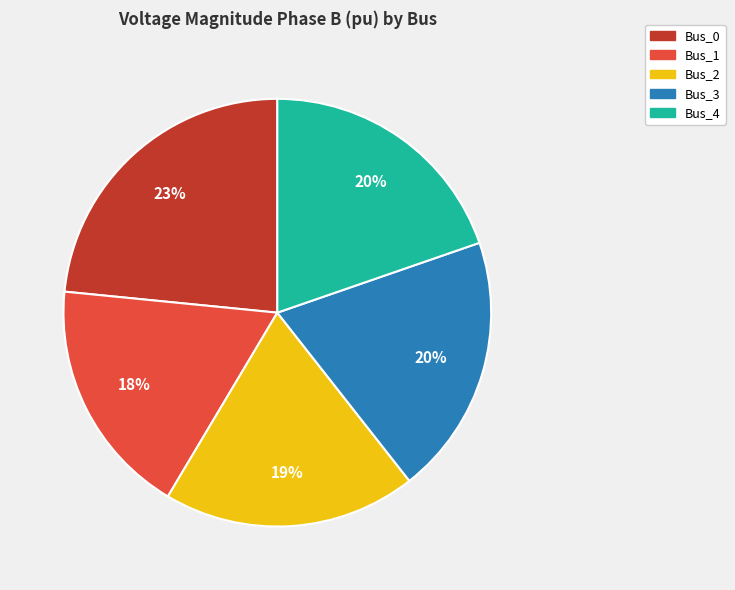

How many slices are in this pie chart?

5